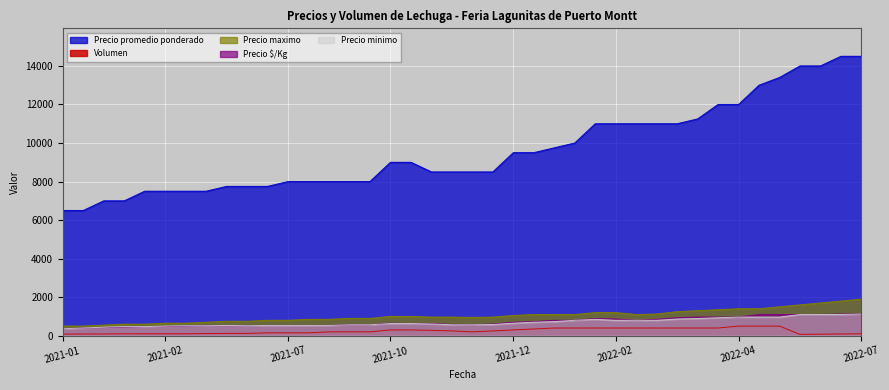

Which series has the largest total across all categories?

Precio promedio ponderado